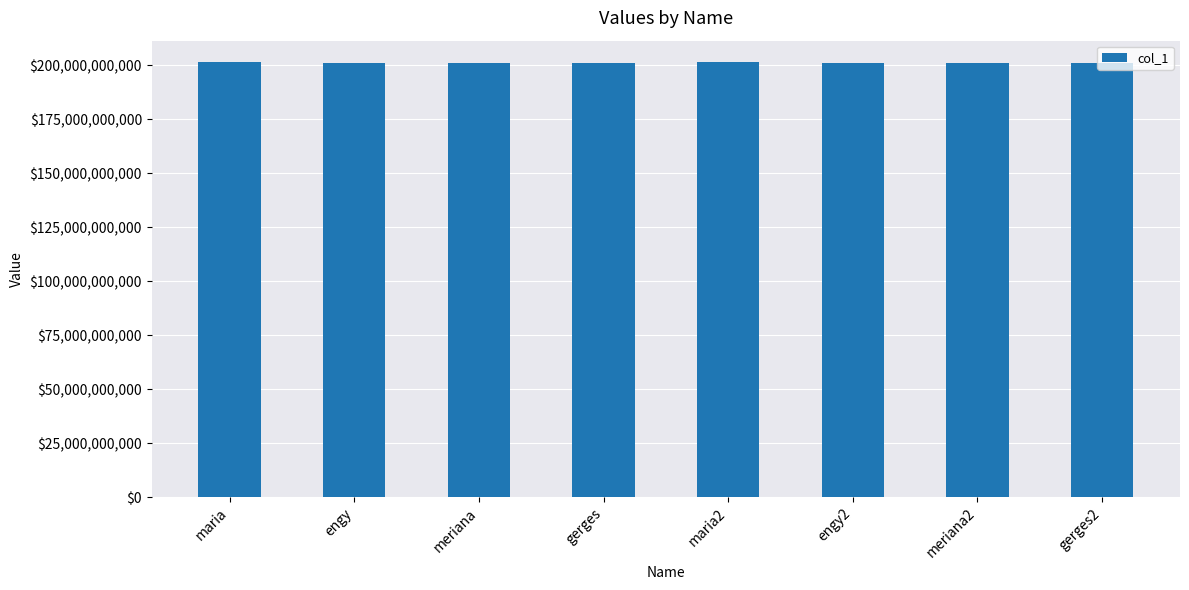

What is the minimum value shown in the chart?

201022524493